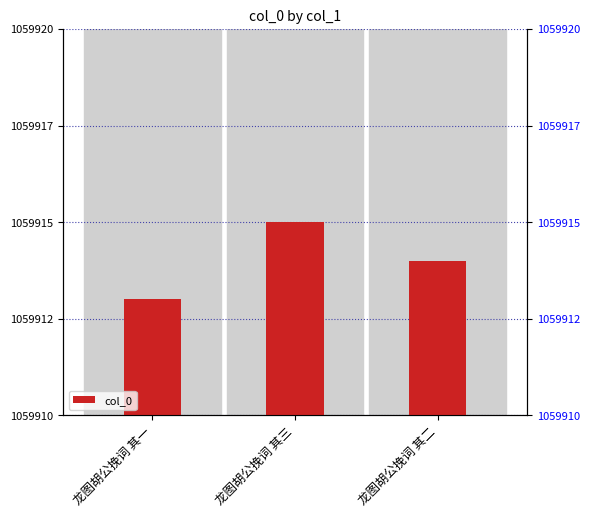

What is the change in value from 龙图胡公挽词 其一 to 龙图胡公挽词 其三?

+2